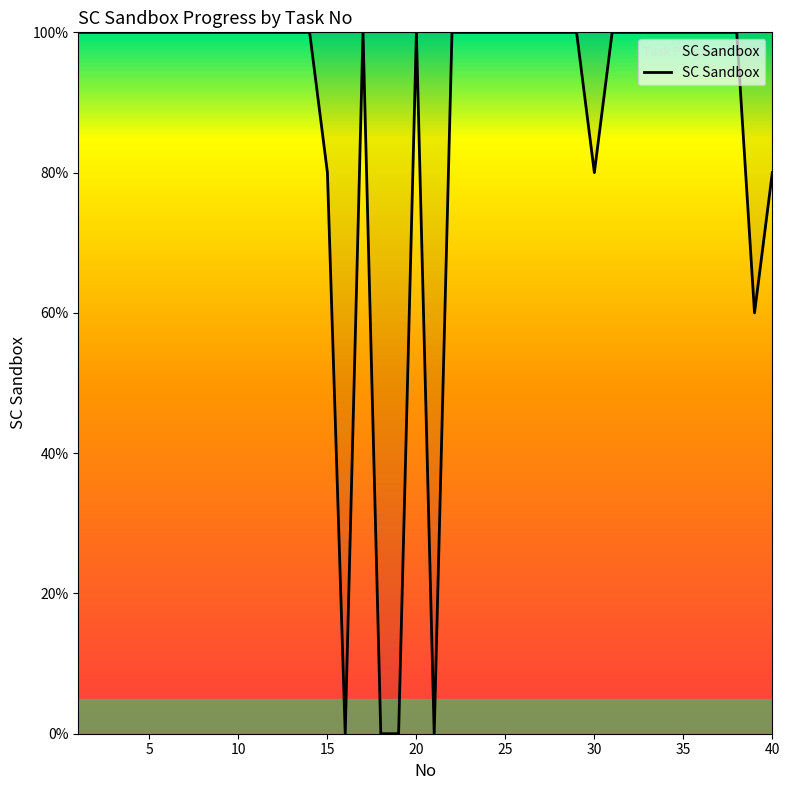

What is the maximum value shown in the chart?

100